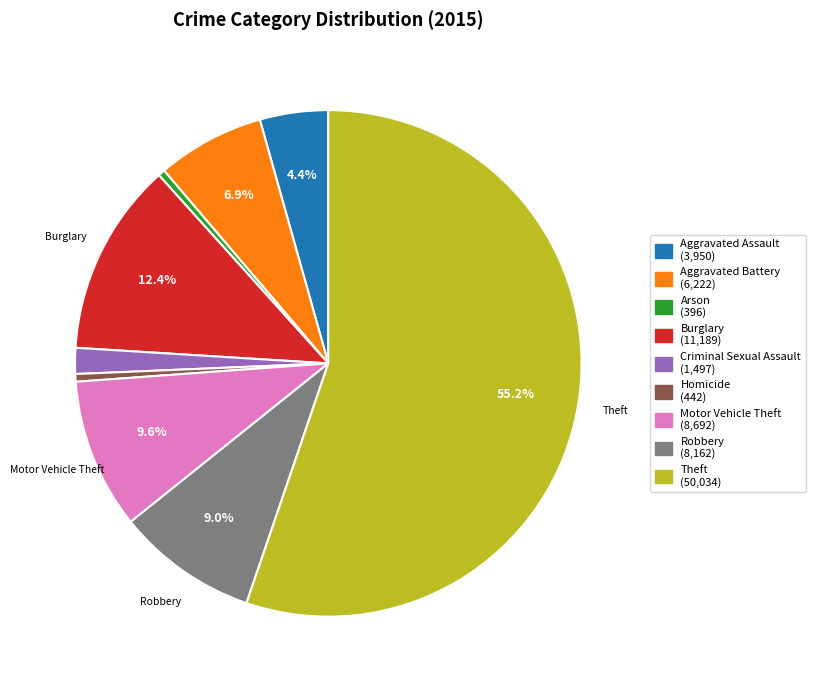

To the nearest percent, what portion does Burglary represent?

12%